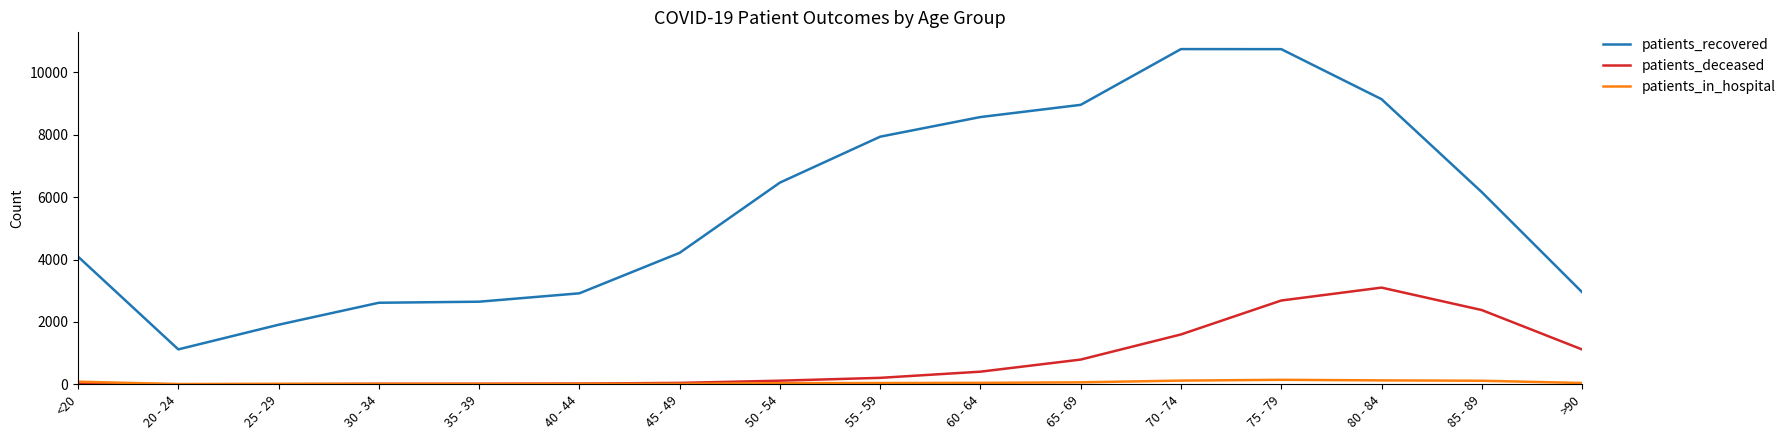

What is the highest value of the patients_in_hospital series?

144